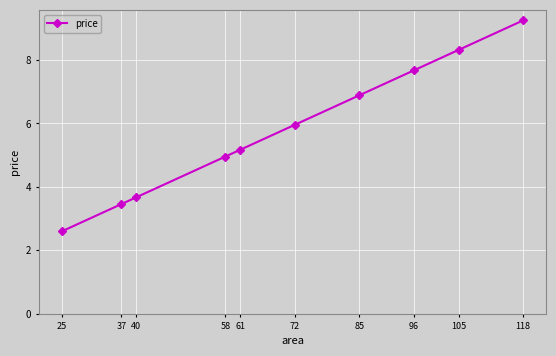

What is the difference between the maximum and minimum values?

6.6